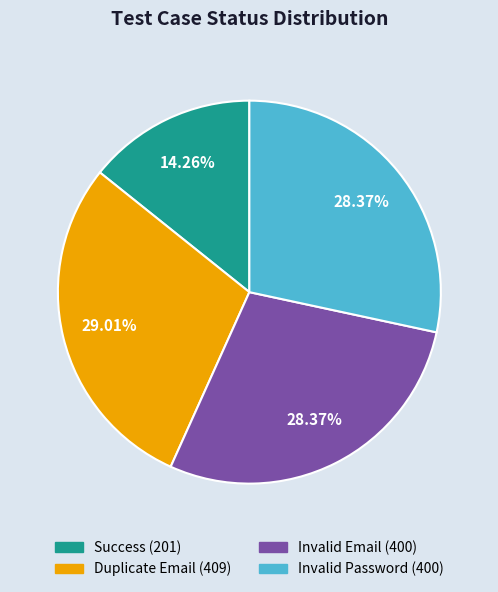

Do Duplicate Email and Invalid Email together represent more than half of the pie?

Yes